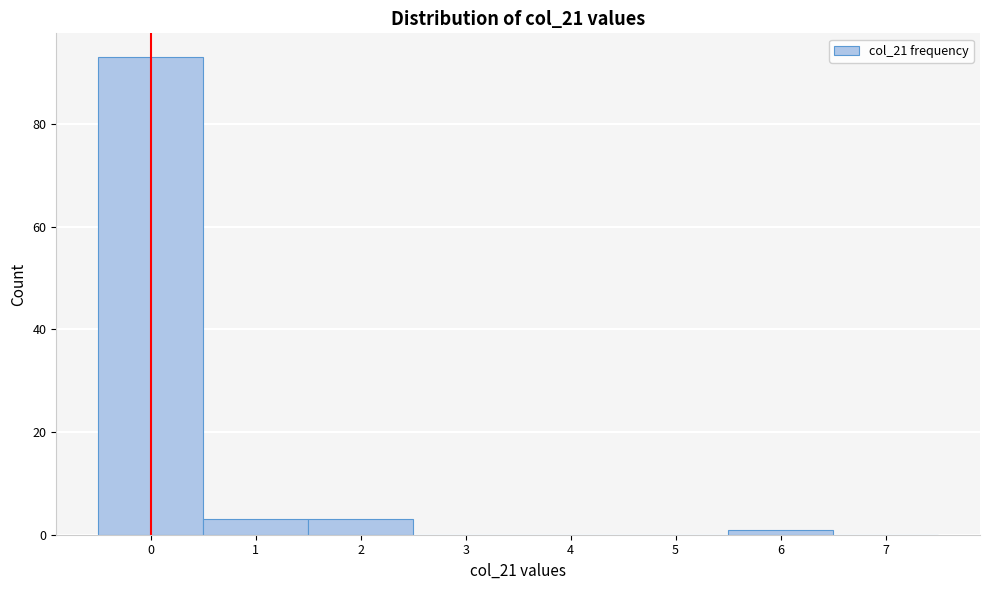

Reading left to right, list every bar in this chart as the range it spans on the x-axis followed by its height. The values are not printed on the chart, so give them approximately, as read against the axis.

-0.5 to 0.5: 94
0.5 to 1.5: 4
1.5 to 2.5: 4
2.5 to 3.5: 0
3.5 to 4.5: 0
4.5 to 5.5: 0
5.5 to 6.5: under 2
6.5 to 7.5: 0